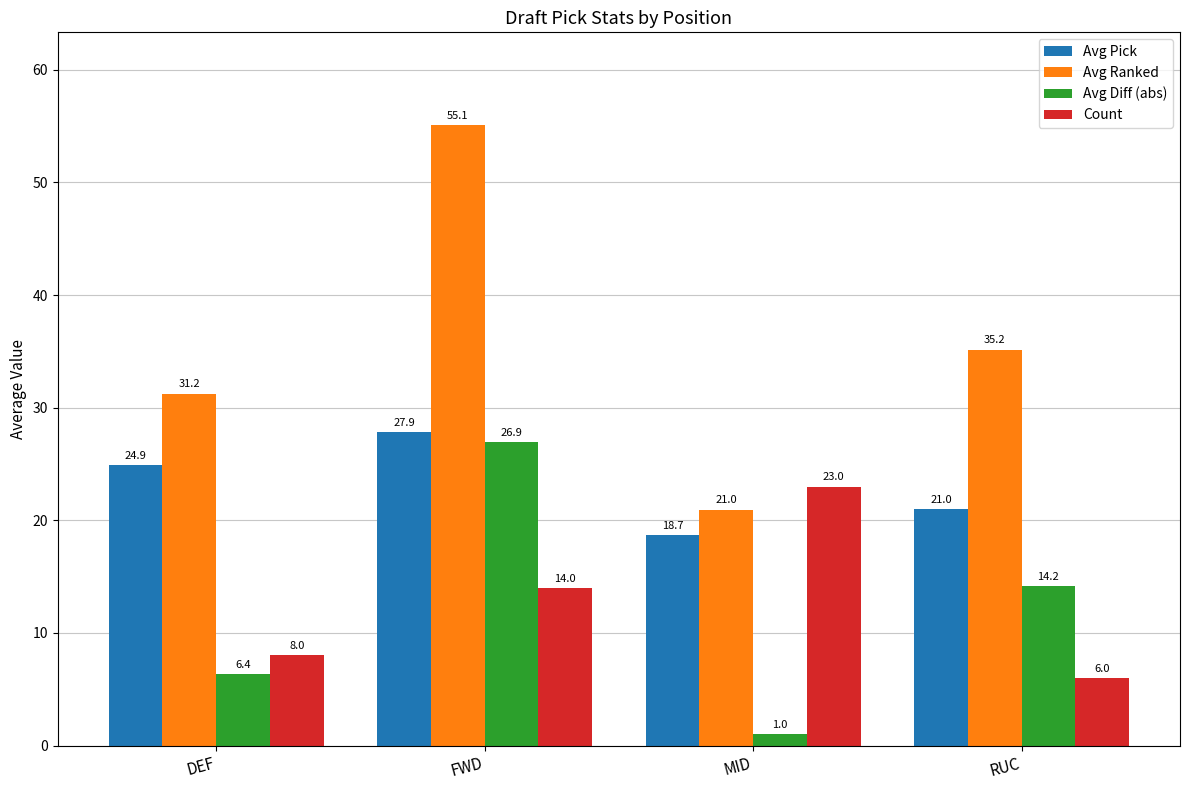

Between DEF and RUC, which series saw the biggest shift?

Avg Diff (abs)